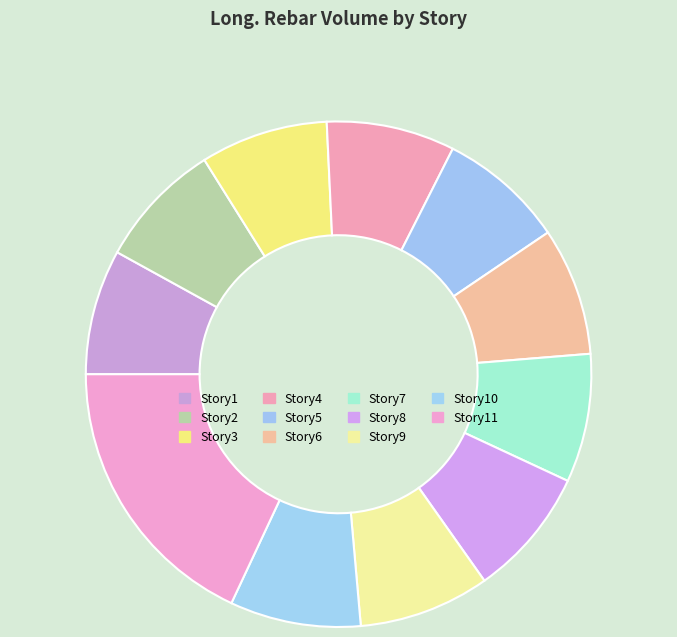

Approximately how many times larger is the value at Story9 compared to Story11?

0.5